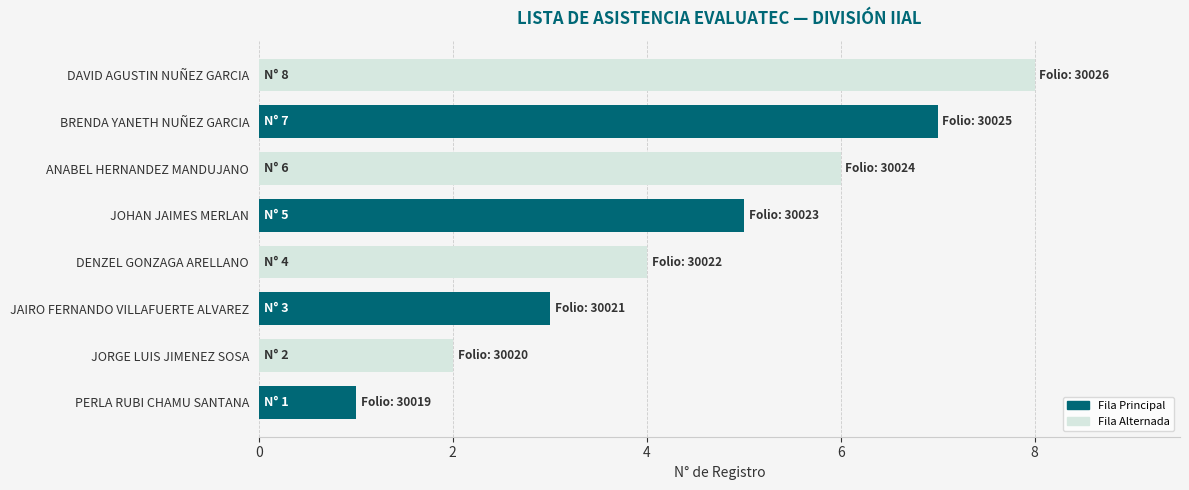

Which label corresponds to the largest value in the chart?

BRENDA YANETH NUÑEZ GARCIA